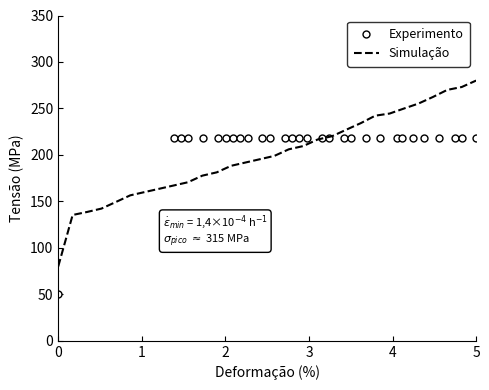

True or false: Simulação has more than 2 interior local peaks.

False